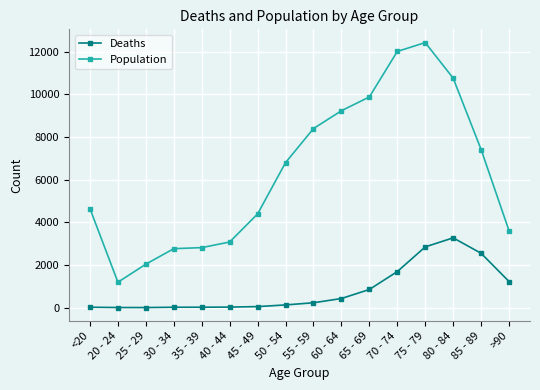

Which series has the widest spread of values?

Population